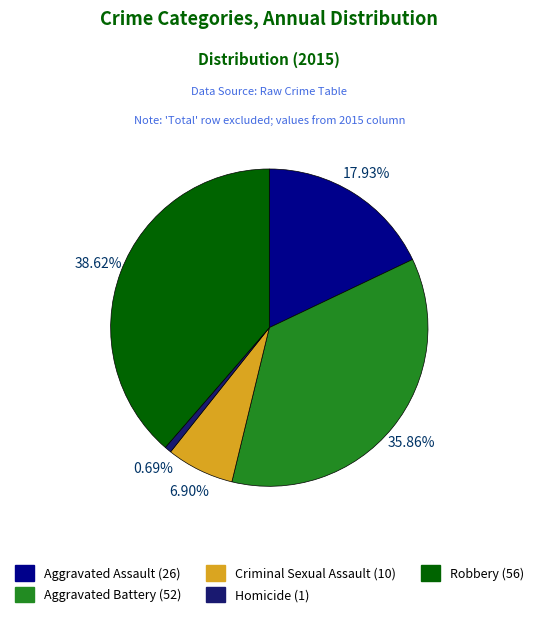

Rank the categories by value from highest to lowest.

Robbery, Aggravated Battery, Aggravated Assault, Criminal Sexual Assault, Homicide